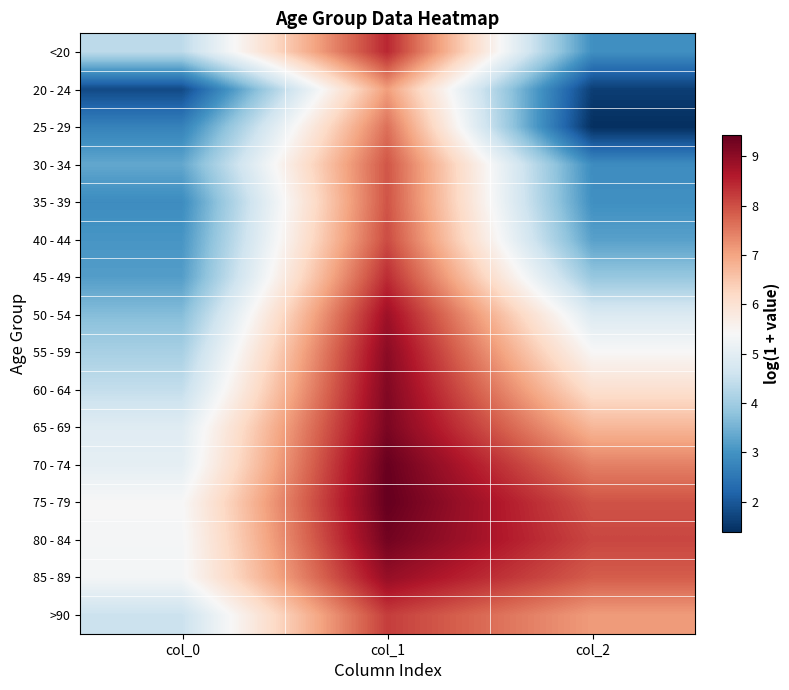

At how many categories does at least one series exceed 5?

3